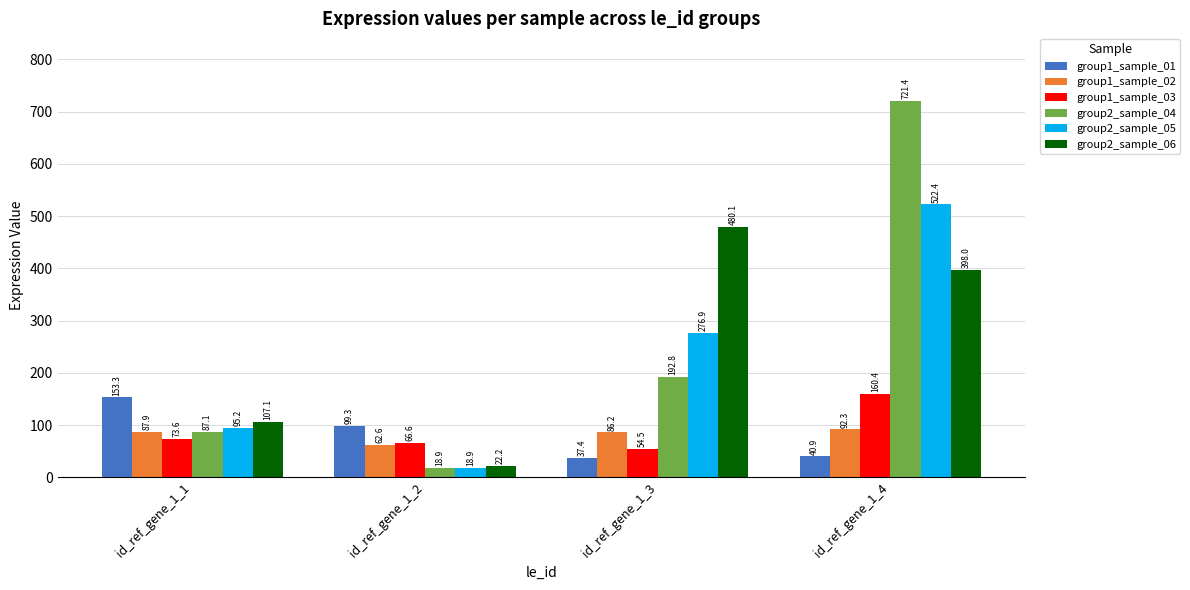

At which category is the sum across all series the highest?

id_ref_gene_1_4